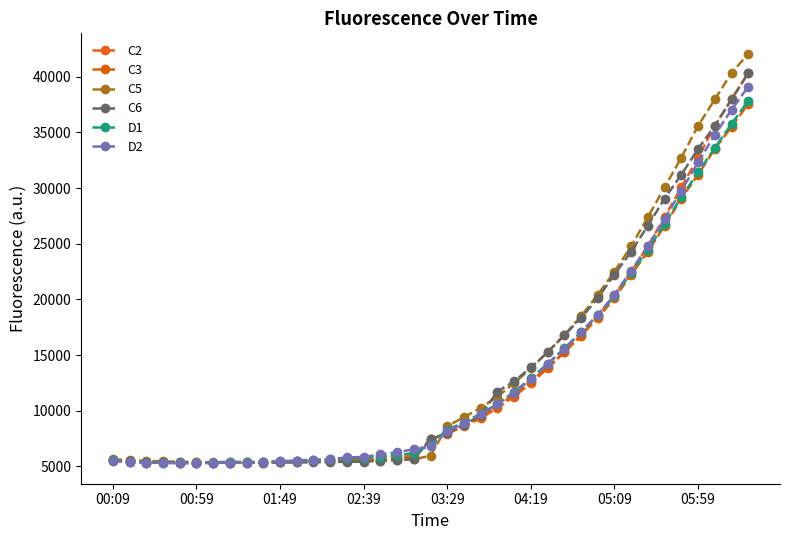

How many data points in C2 are less than 7443?

19